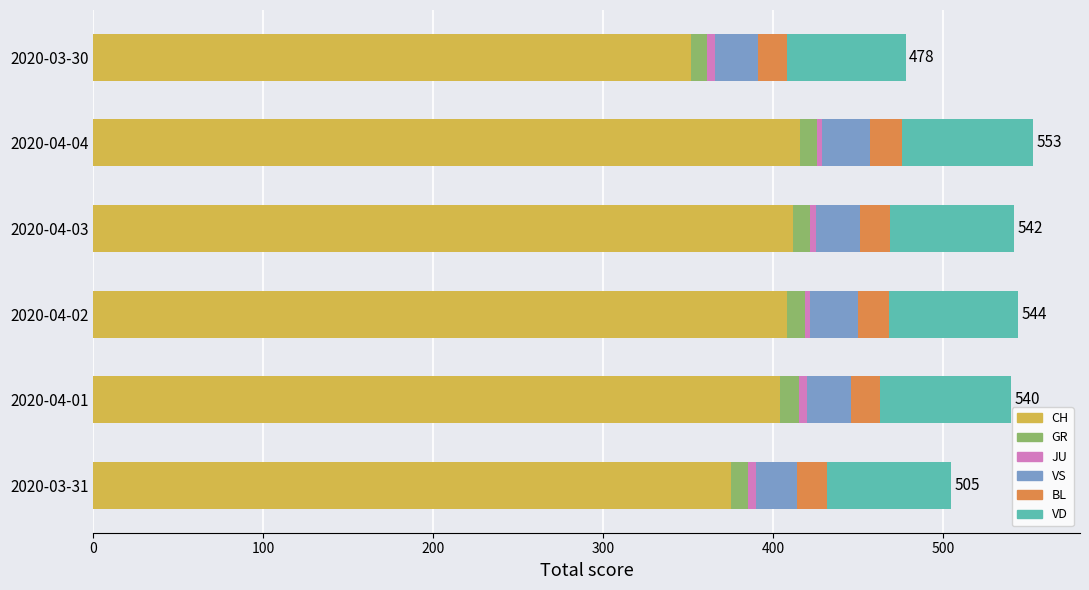

What is the sum of all CH values?

2367